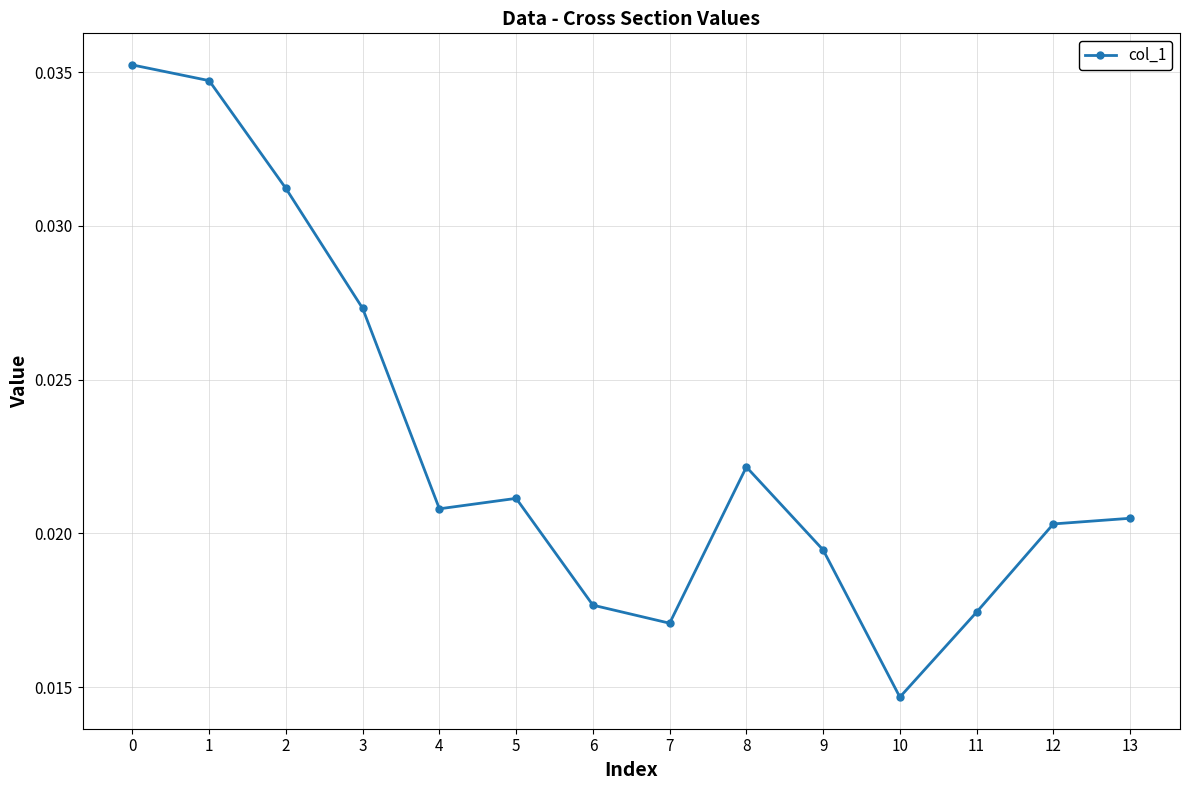

How many interior local valleys (lower than both neighbors) does the data have?

3